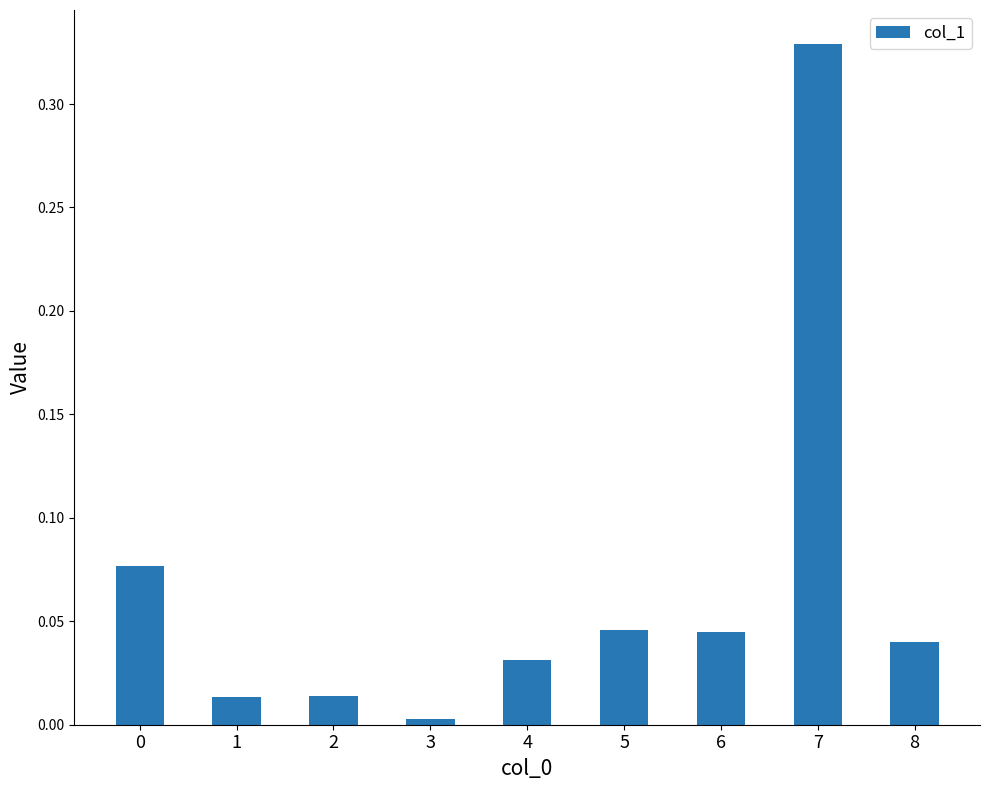

The chart shows a value of 0.0 at 5. True or false?

True